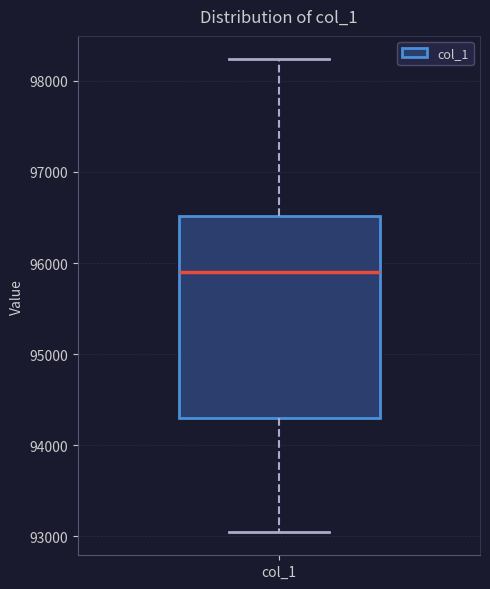

Transcribe this box plot: give where the median line is, the range the box spans, and where the two whiskers end, as read against the y-axis. The values are not printed on the chart, so give them approximately, as read against the axis.

median 95900, box 94300 to 96500, whiskers 93100 to 98200